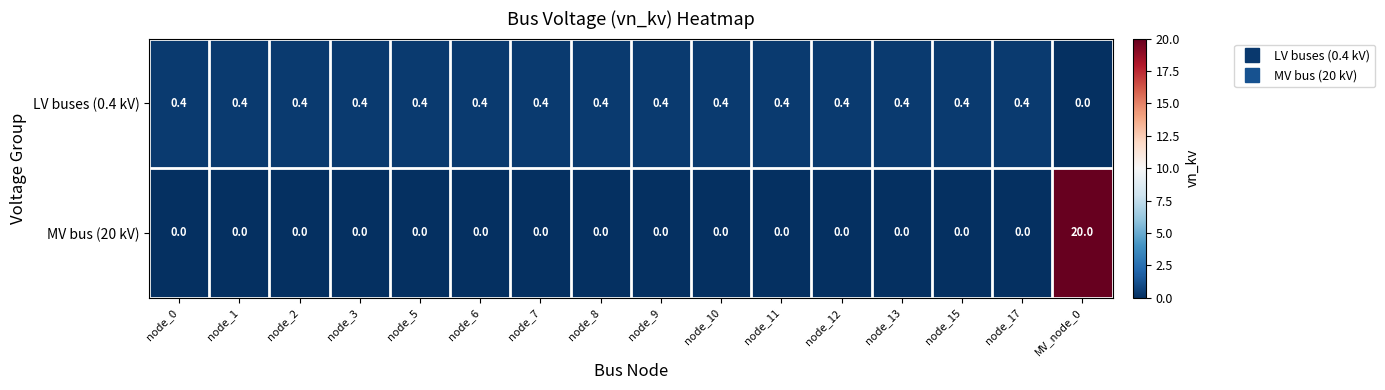

List the series in order of their peak value, lowest first.

LV buses (0.4 kV), MV bus (20 kV)